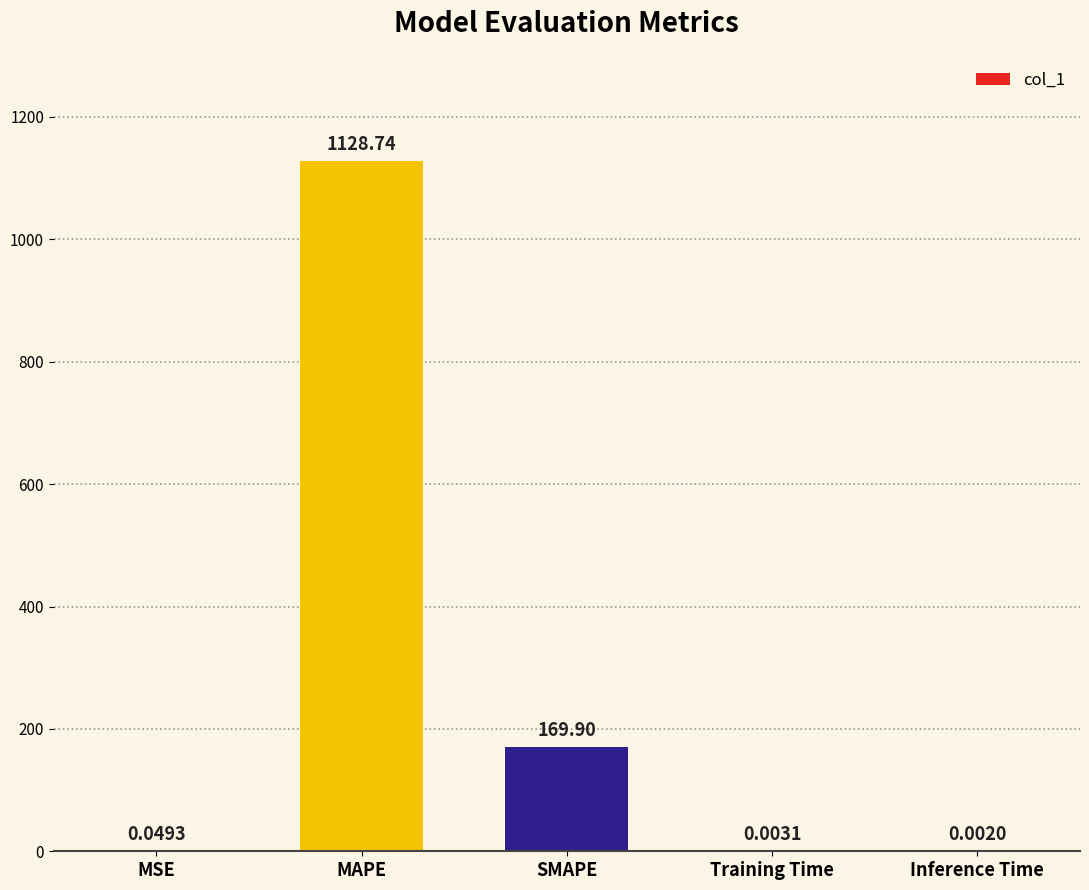

What is the difference between the values at SMAPE and MAPE?

958.8